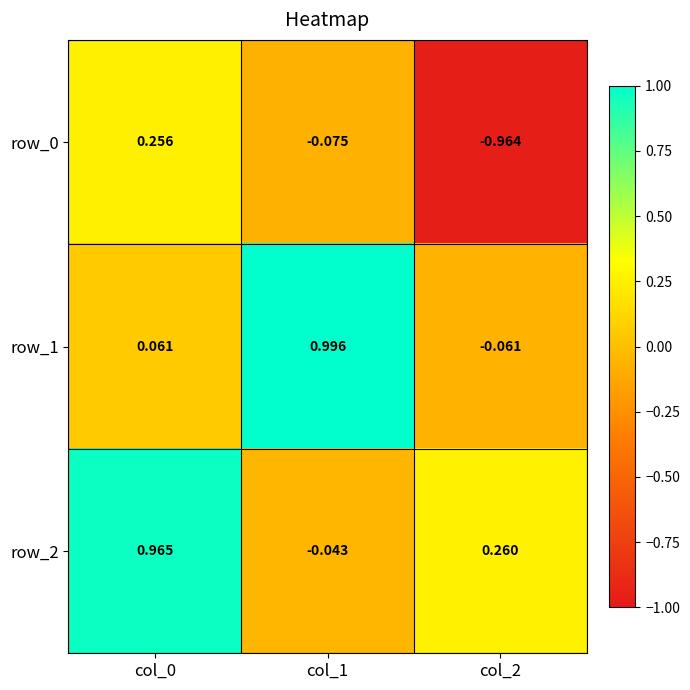

Is the value of row_1 at col_2 greater than the value of row_0 at col_2?

Yes